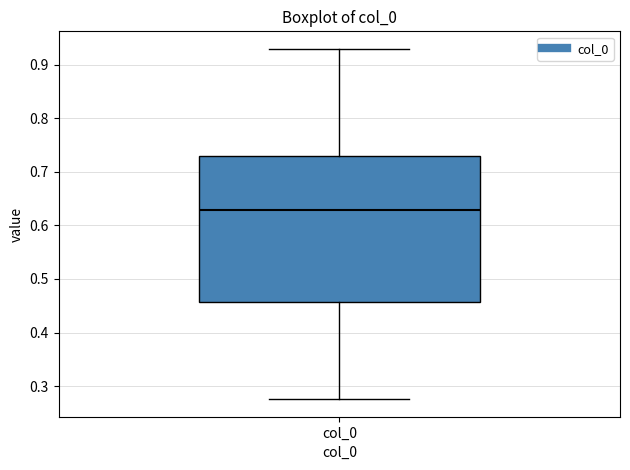

Where does the lower whisker of the box for col_0 end on the y-axis? The values are not printed on the chart, so give them approximately, as read against the axis.

0.28